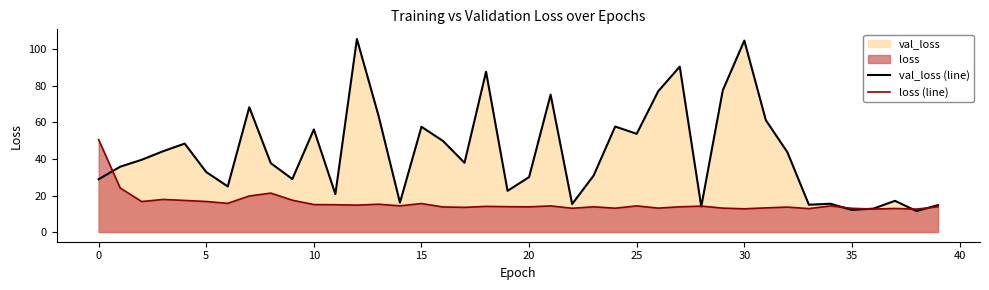

After their last crossing, which series has the higher values: loss (line) or val_loss (line)?

val_loss (line)